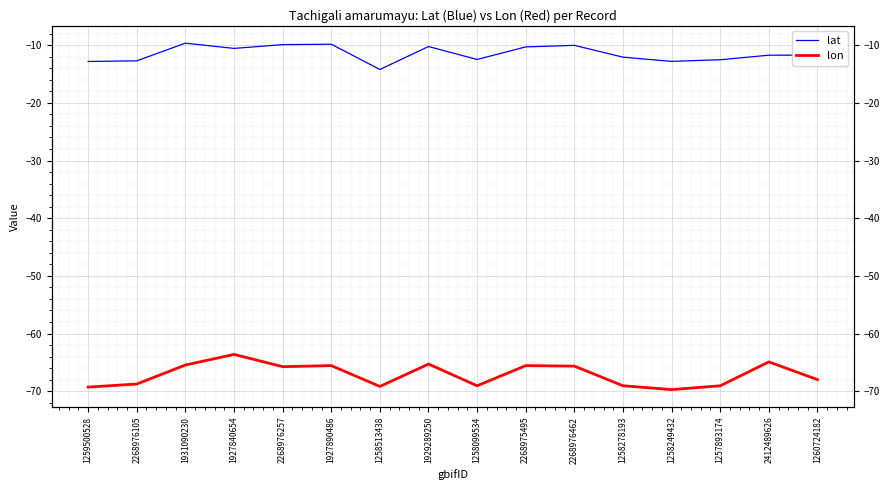

What is the spread (max minus min) of values at 2268976462?

55.6